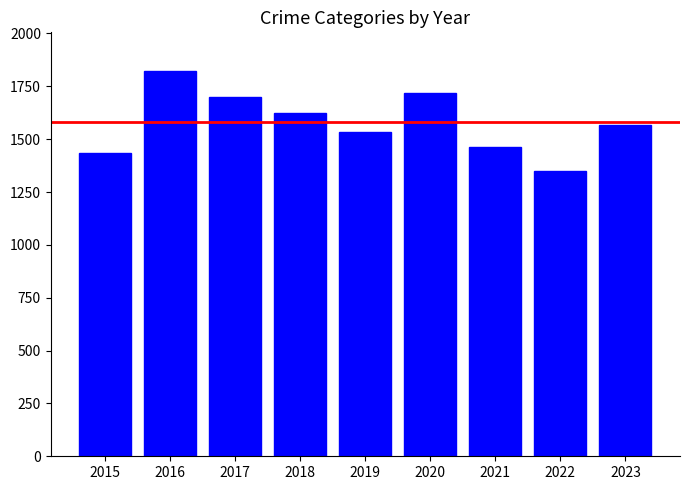

What is the difference between the maximum and second lowest values?

389